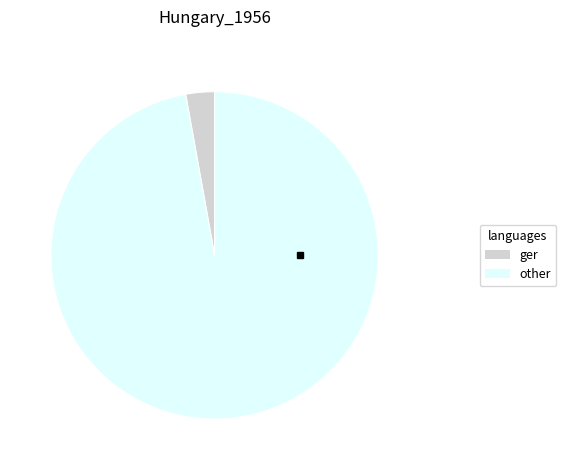

Does any single category account for the majority?

Yes